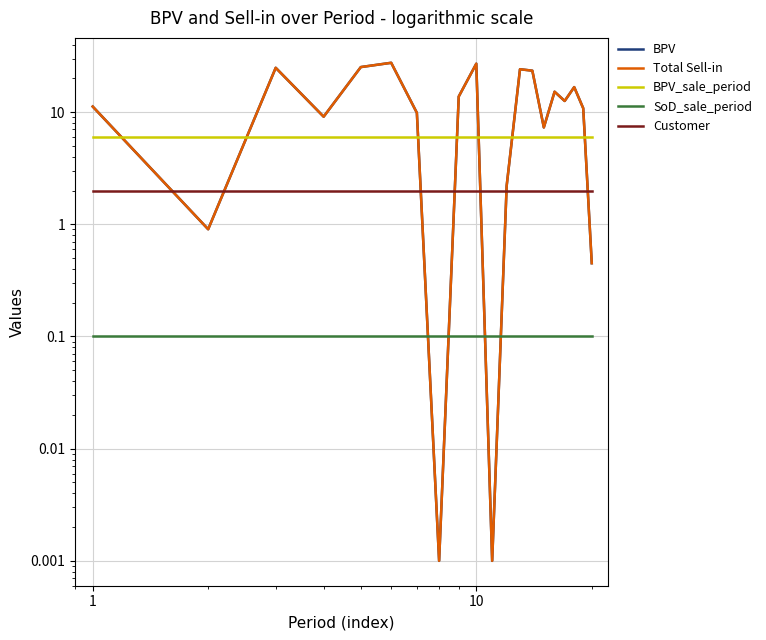

List the series in order of their peak value, lowest first.

SoD_sale_period, Customer, BPV_sale_period, BPV, Total Sell-in